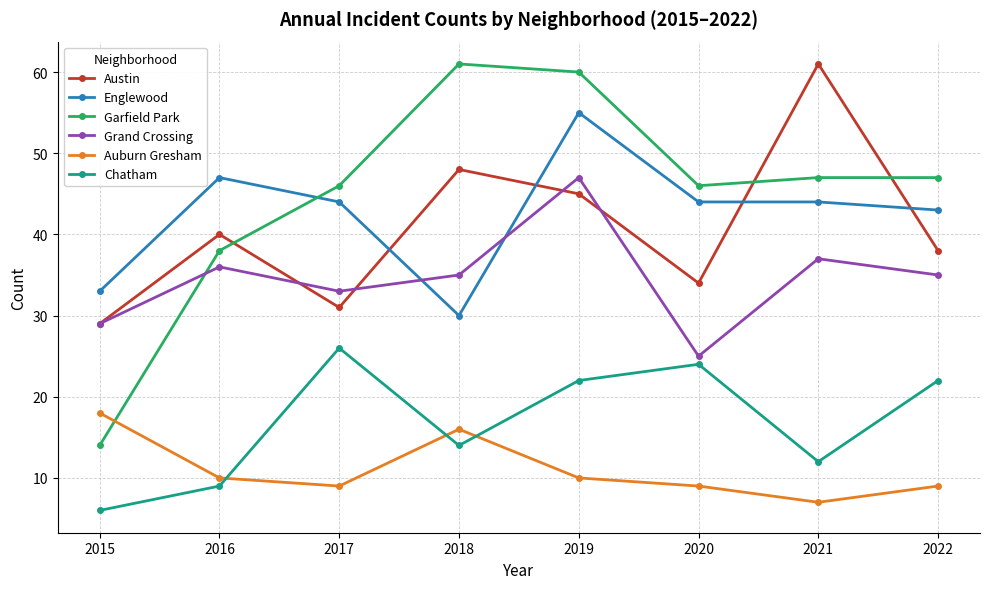

True or false: Garfield Park has more than 2 interior local peaks.

False